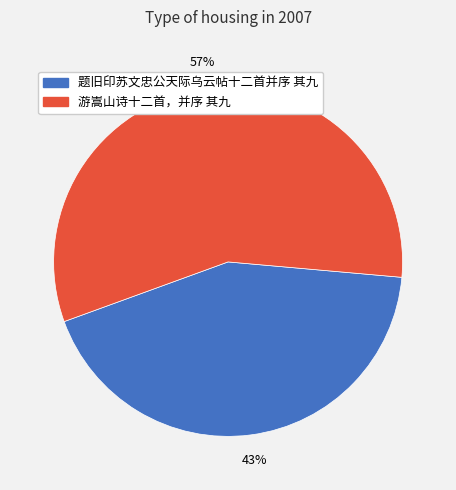

To the nearest percent, what is the difference between the 题旧印苏文忠公天际乌云帖十二首并序 其九 and 游嵩山诗十二首，并序 其九 slice percentages?

14%